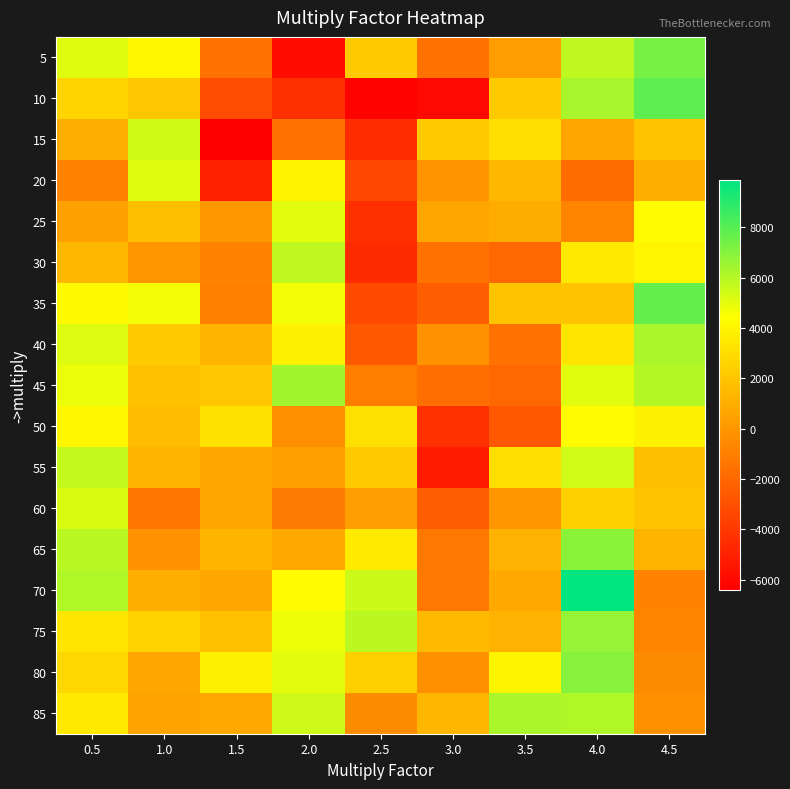

Which series changed the most between 0.5 and 1.5?

15